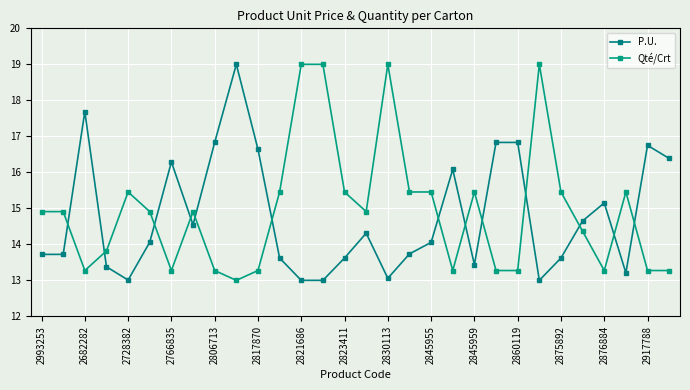

How many categories are shown in the chart?

30